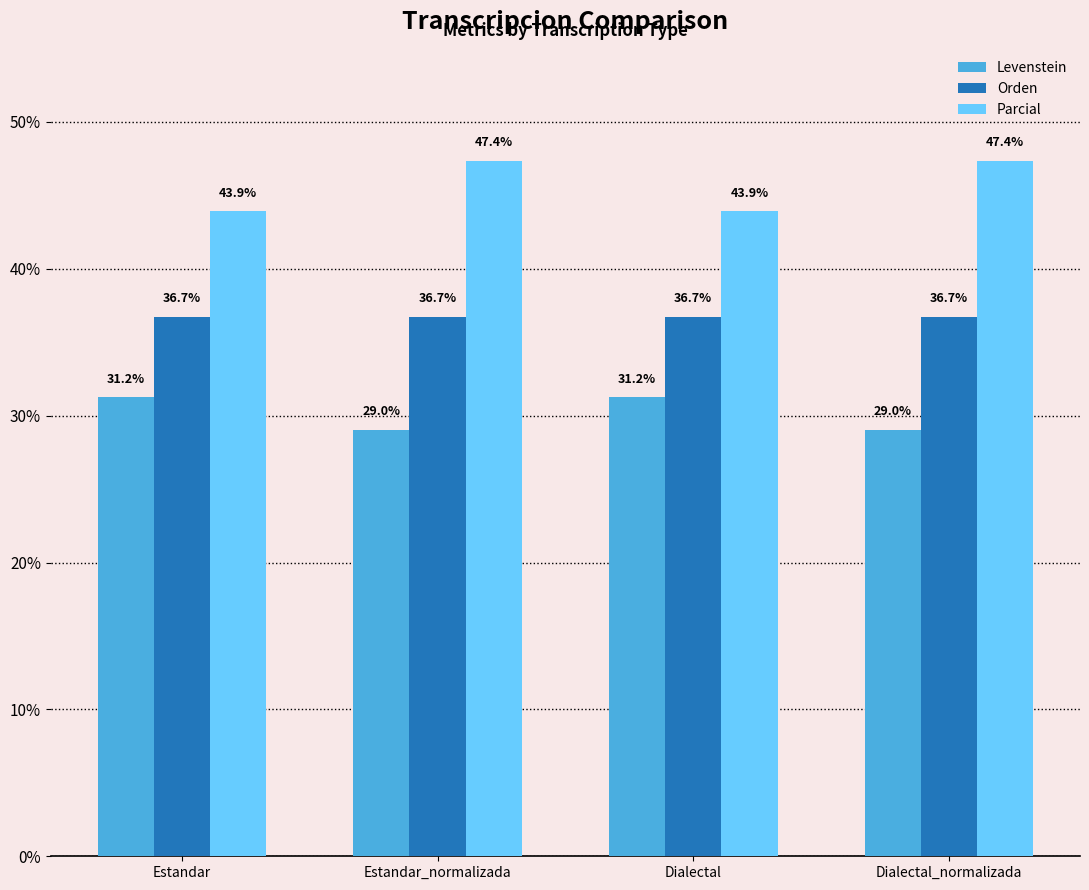

Rank the series by their average value, from lowest to highest.

Levenstein, Orden, Parcial